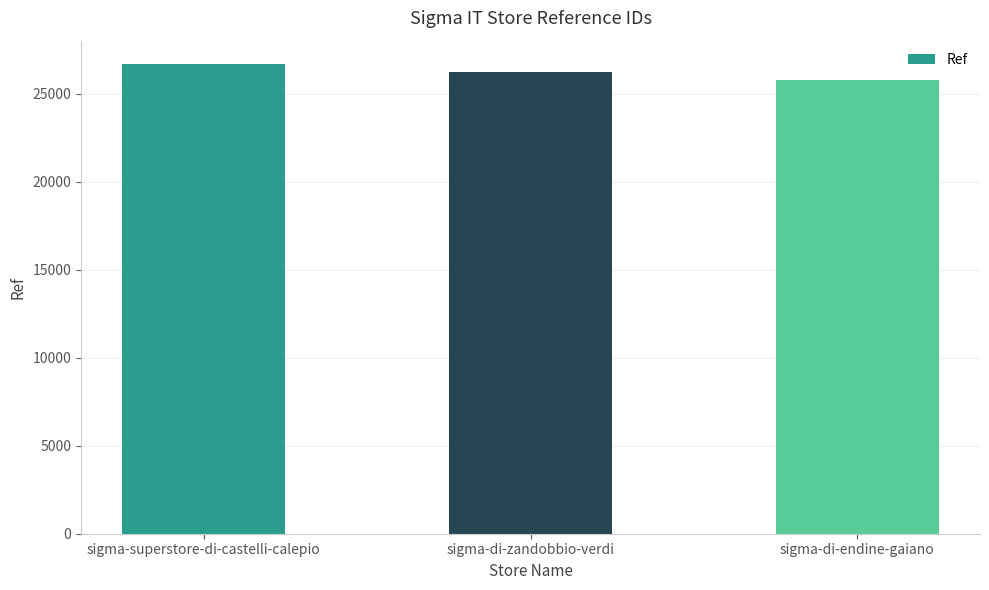

True or false: the data shows 17362 at sigma-di-endine-gaiano.

False